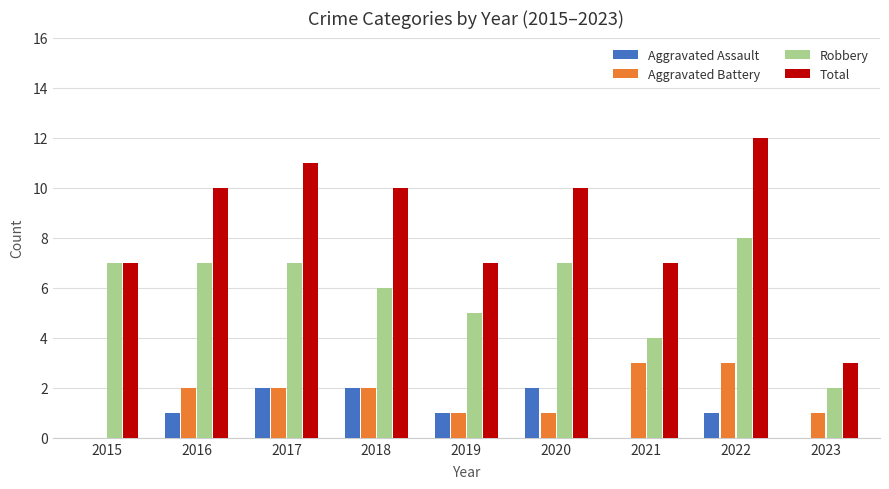

What is the maximum value shown in the chart?

12